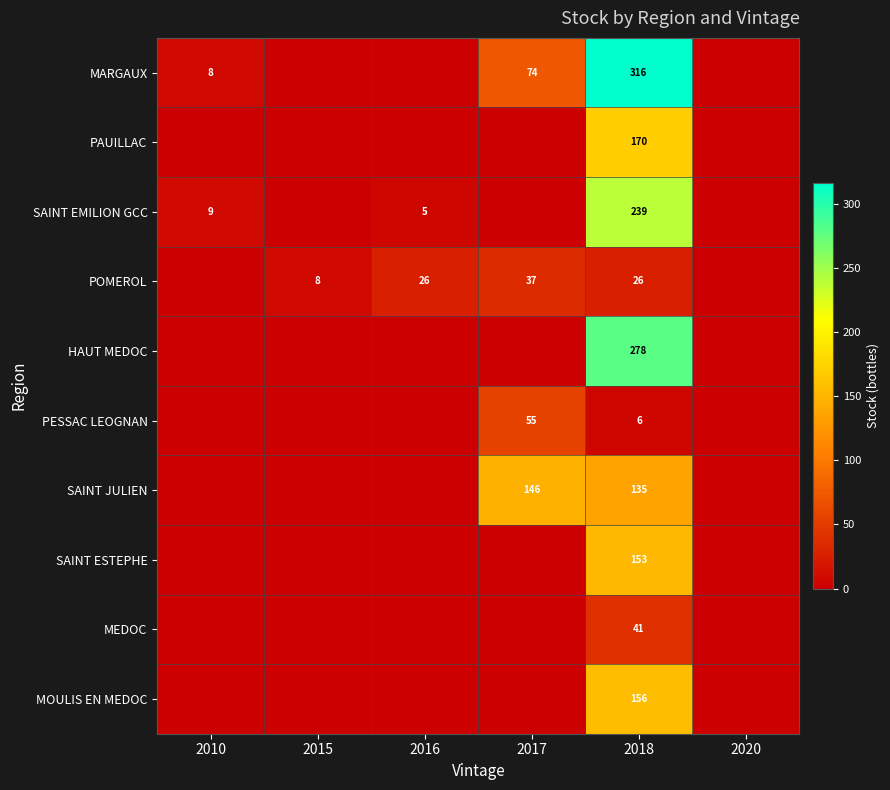

The MARGAUX series shows 147 at 2018. True or false?

False